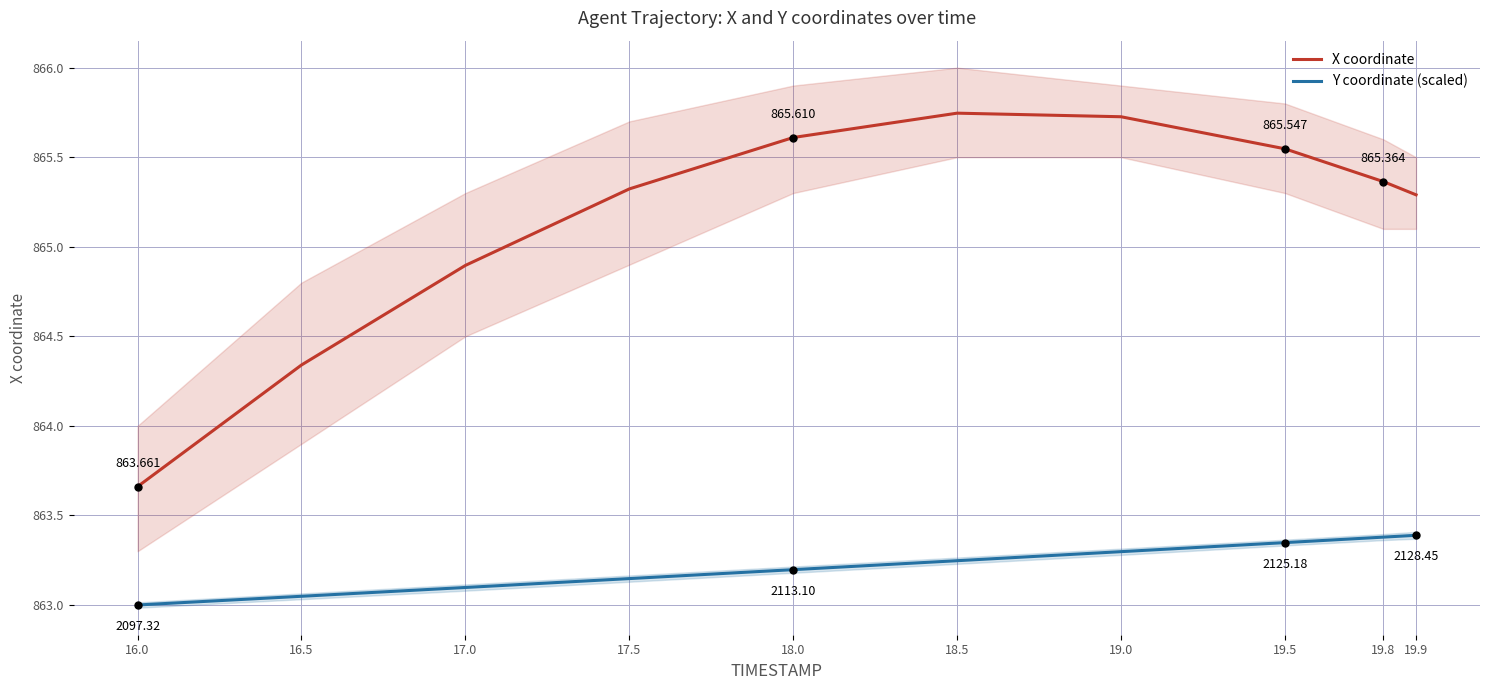

Rank the series by their average value, from lowest to highest.

Y coordinate (scaled), X coordinate